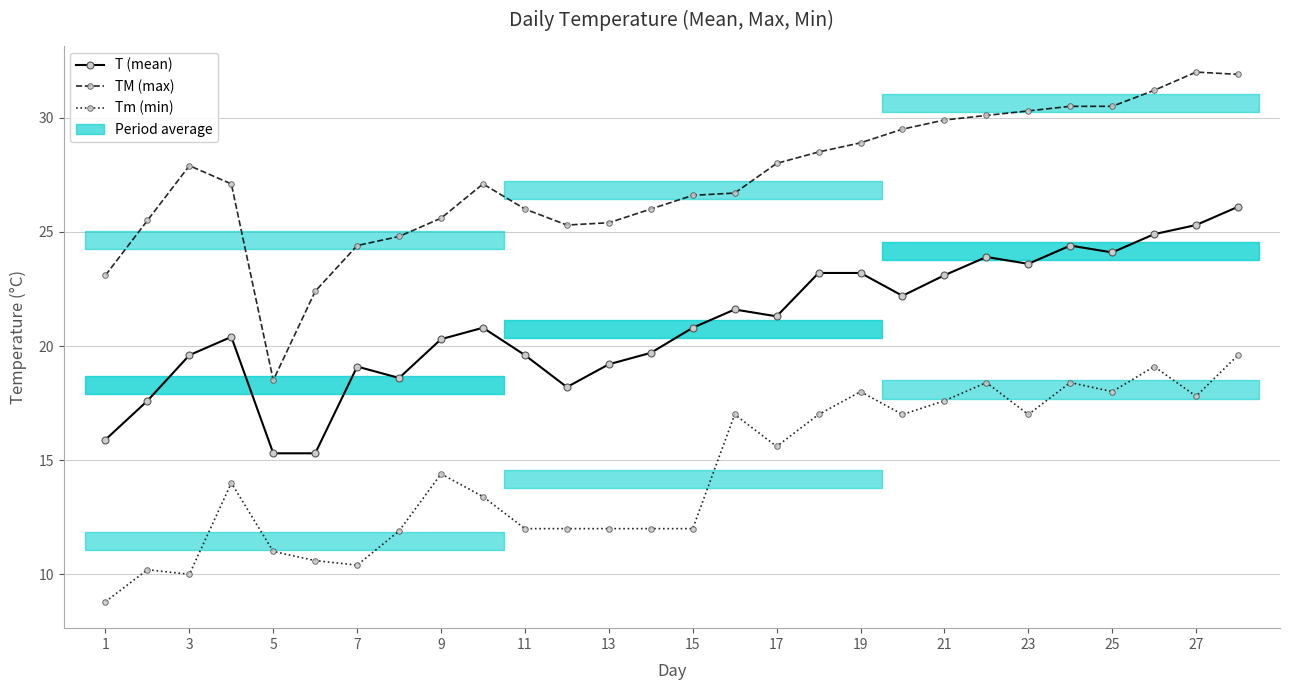

What is the difference between the second highest and second lowest values in the TM (max) series?

9.5